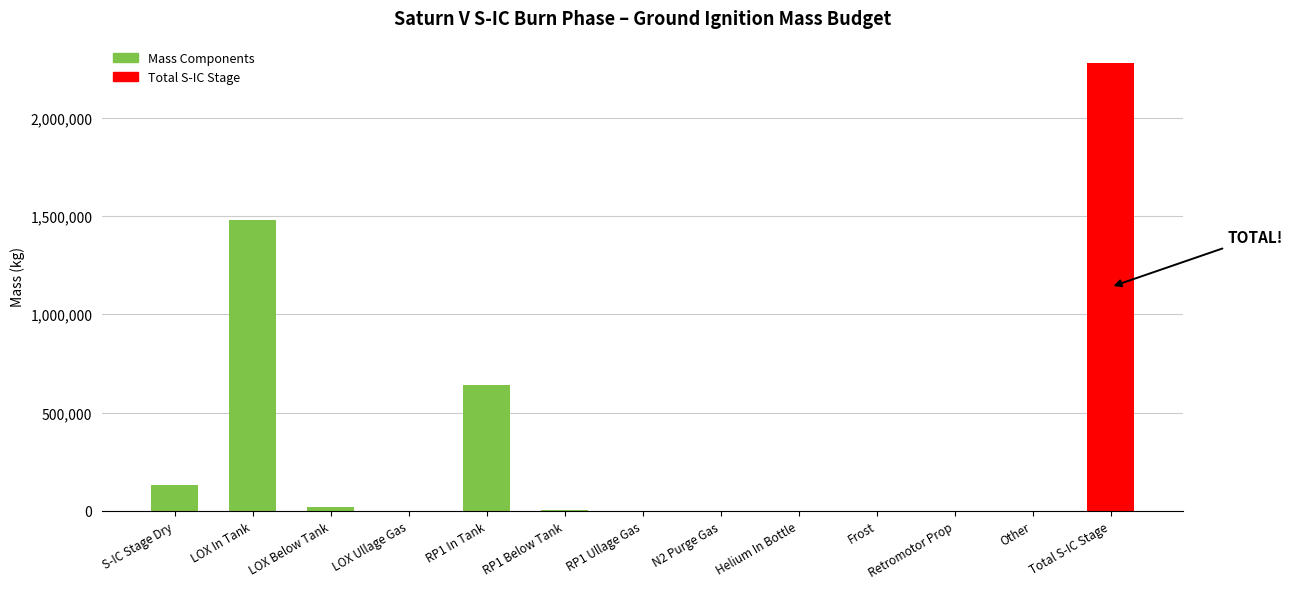

What is the sum of all values?

4557376